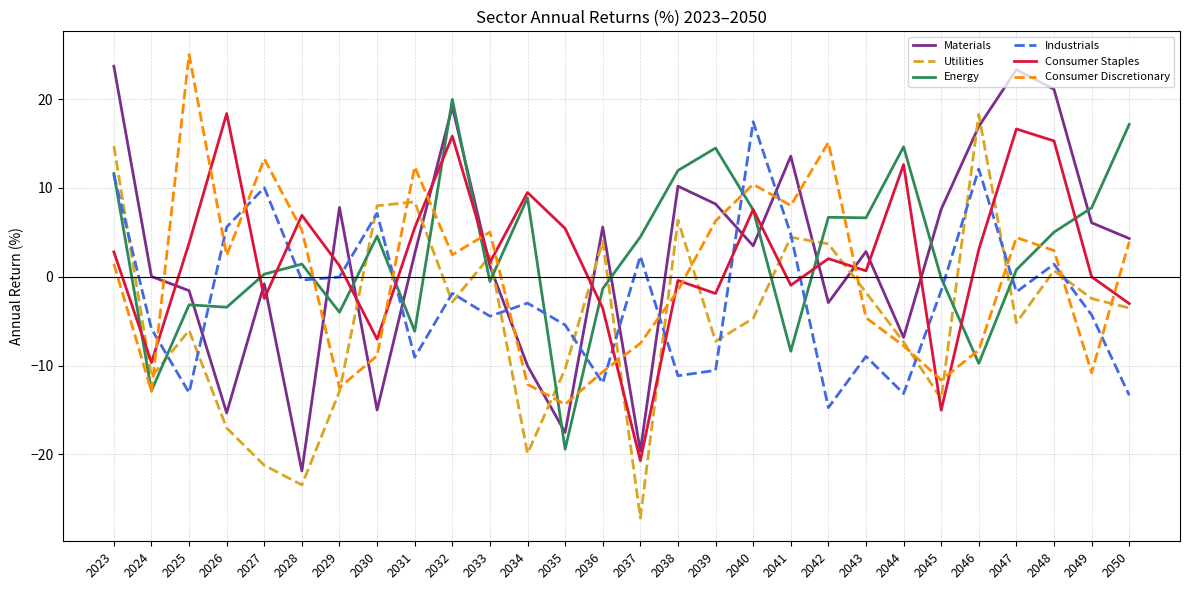

The value of Consumer Discretionary at 2025 is 25.0. True or false?

True